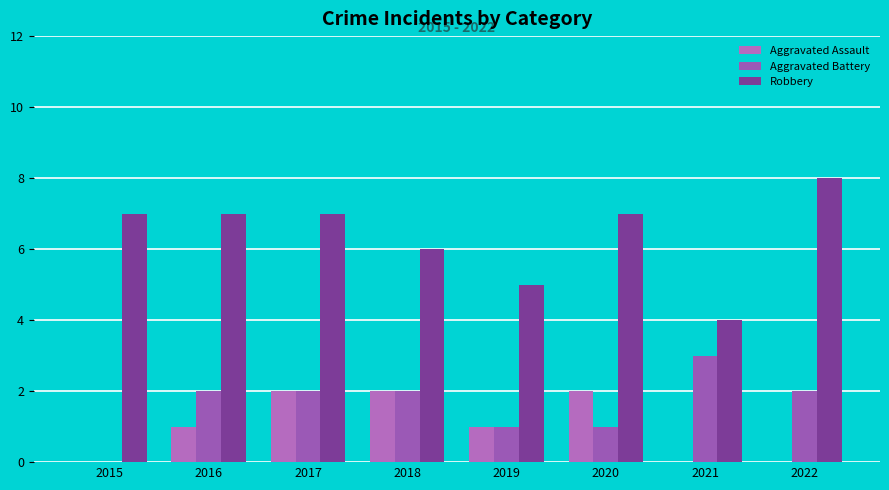

Which series has the widest spread of values?

Robbery